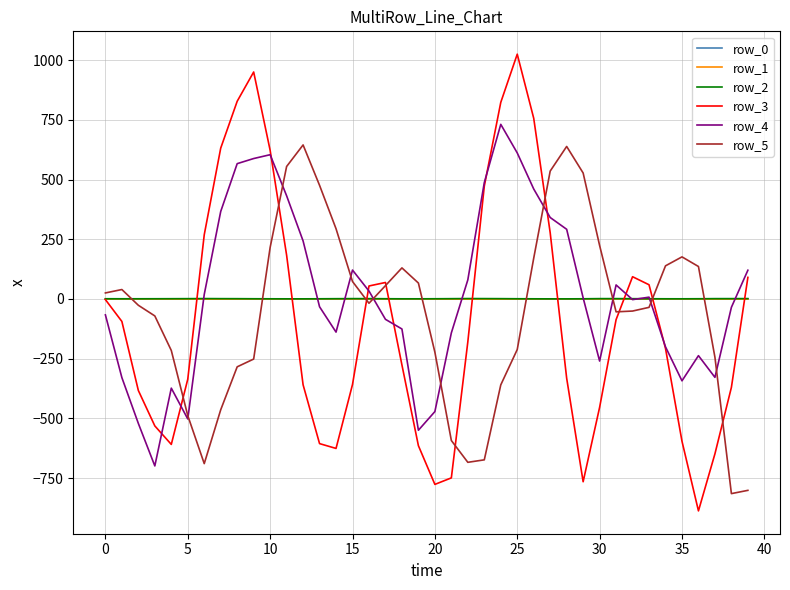

Which series has the largest range (max minus min)?

row_3